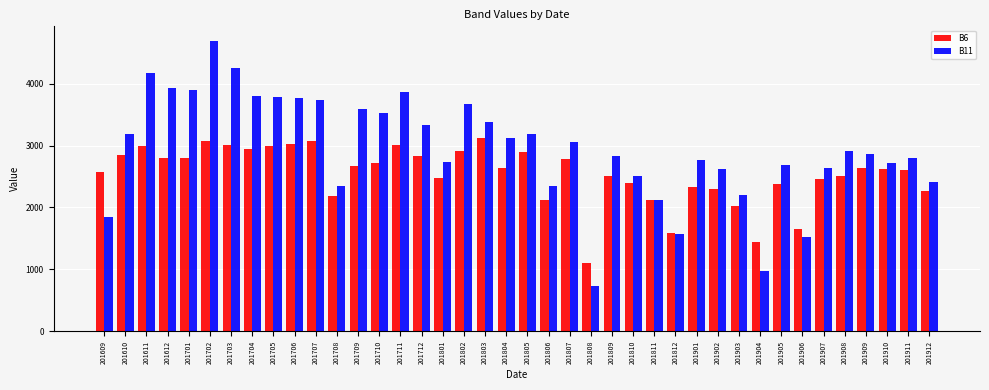

Is the value of B11 at 201710 greater than the value of B6 at 201903?

Yes